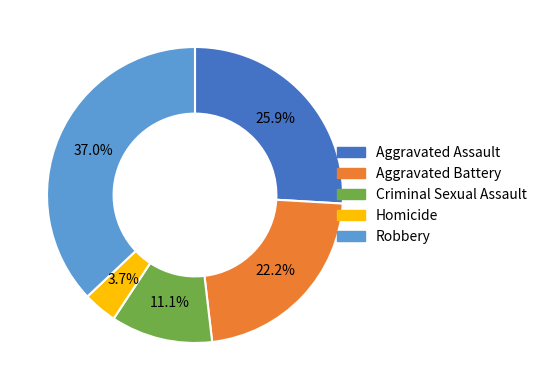

Count the number of slices in the pie.

5